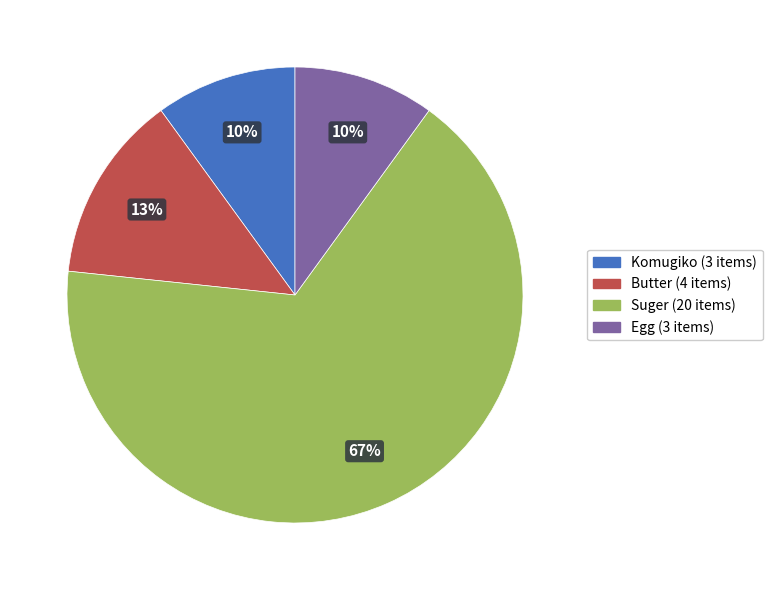

Do Egg and Butter together represent more than half of the pie?

No